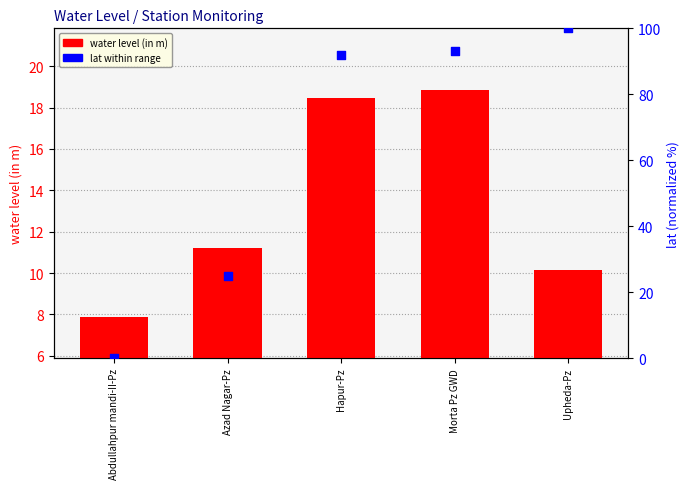

What is the change in value from Abdullahpur mandi-II-Pz to Hapur-Pz?

+91.8